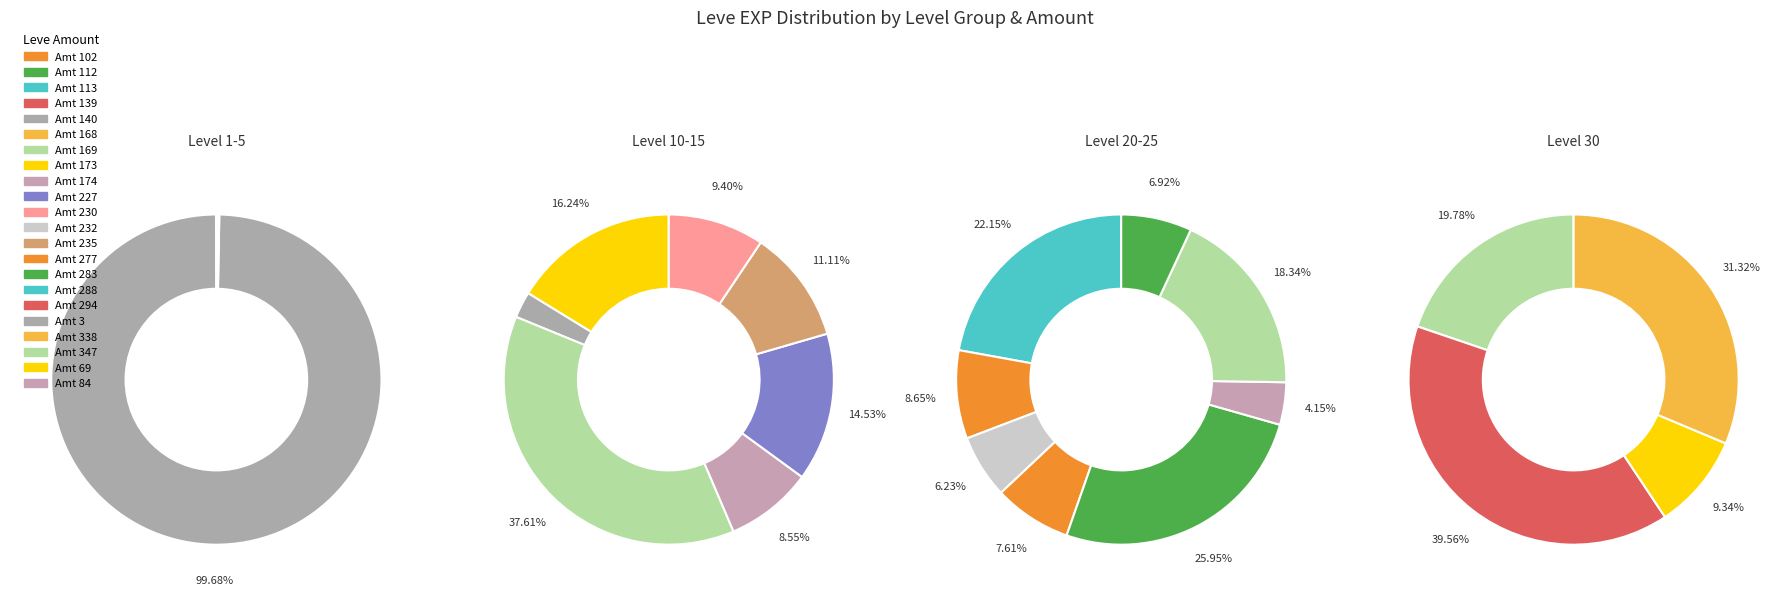

Does Leve Level 1 account for over 50% of the chart?

No